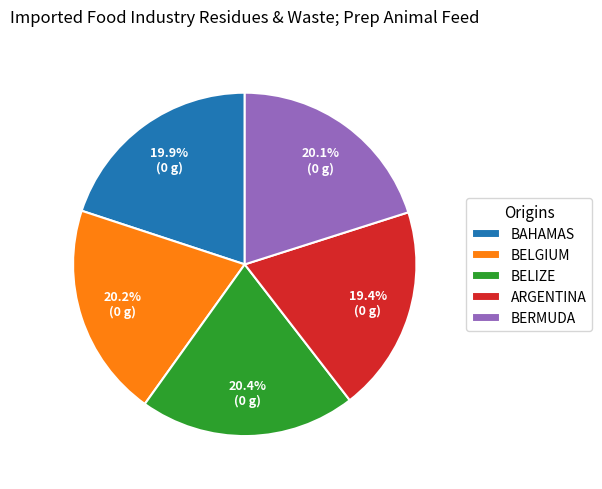

The BELIZE slice represents 20% of the pie. True or false?

True